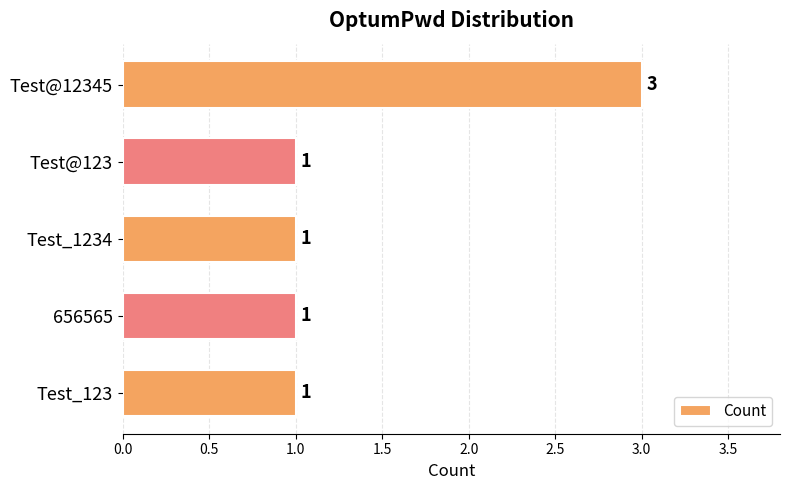

How many data points are above 1?

1